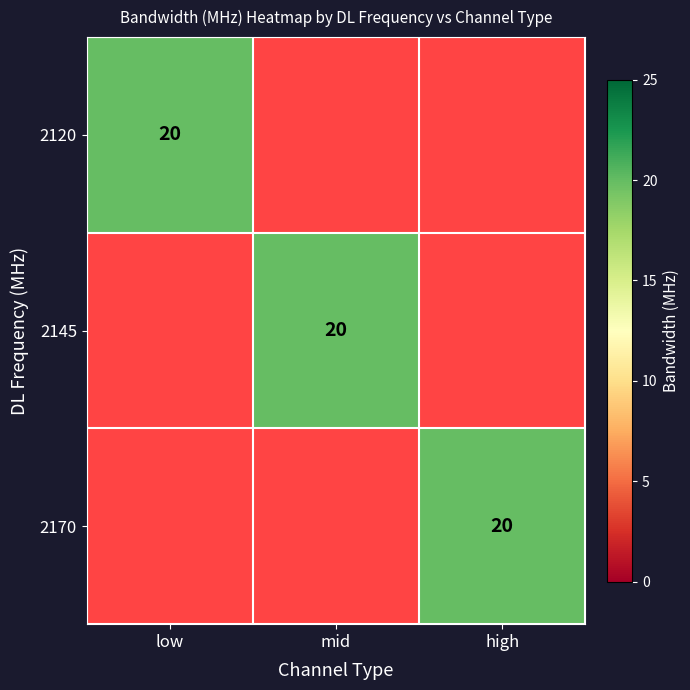

List the labels in order of 2170 value, largest first.

2170, 2120, 2145